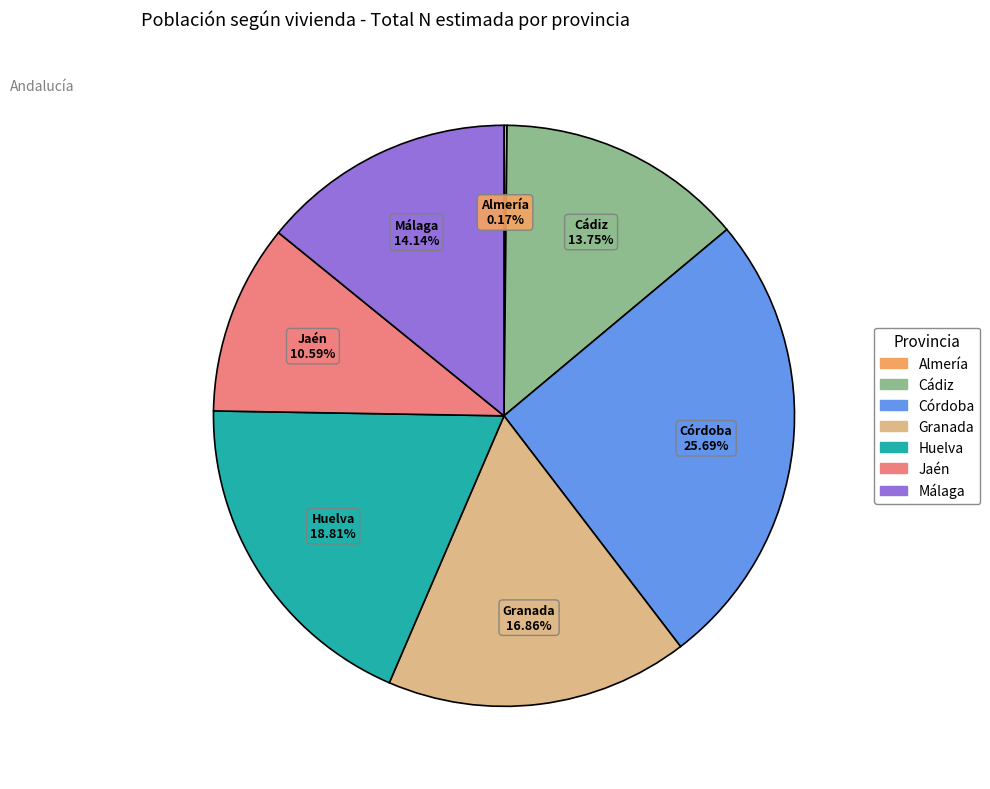

Which category has the biggest portion of the pie?

Córdoba